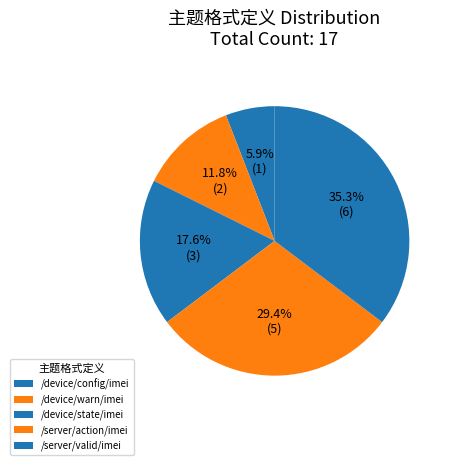

Between /device/state/imei and /device/config/imei, which is larger?

/device/state/imei